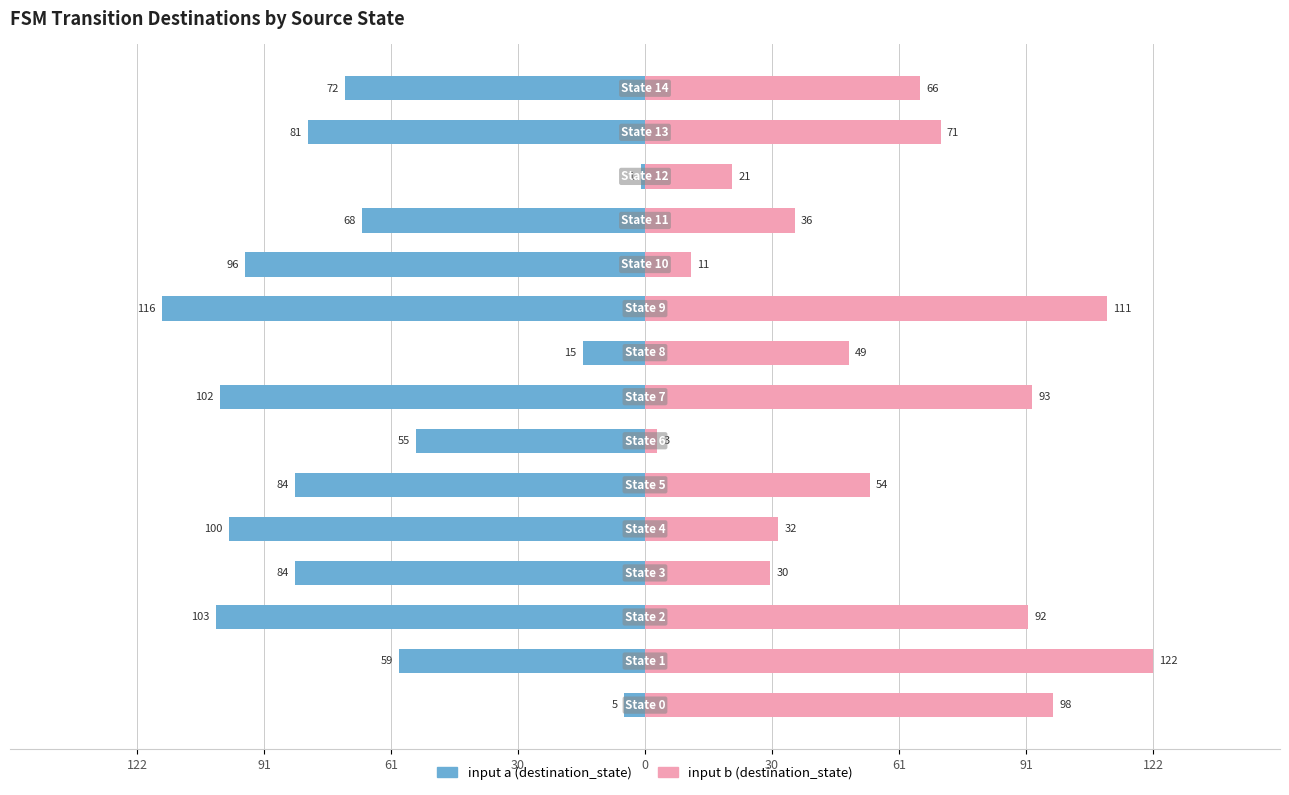

Rank the series by their maximum value, from lowest to highest.

input a (destination_state), input b (destination_state)